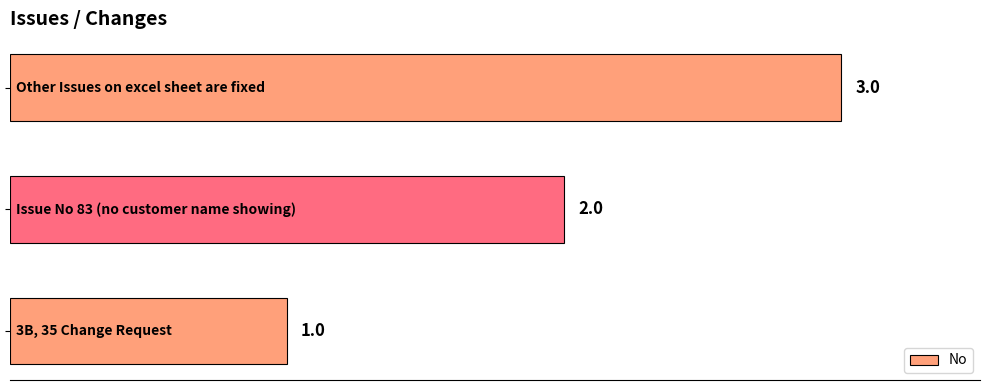

Count the values in the range 1 to 3.

3